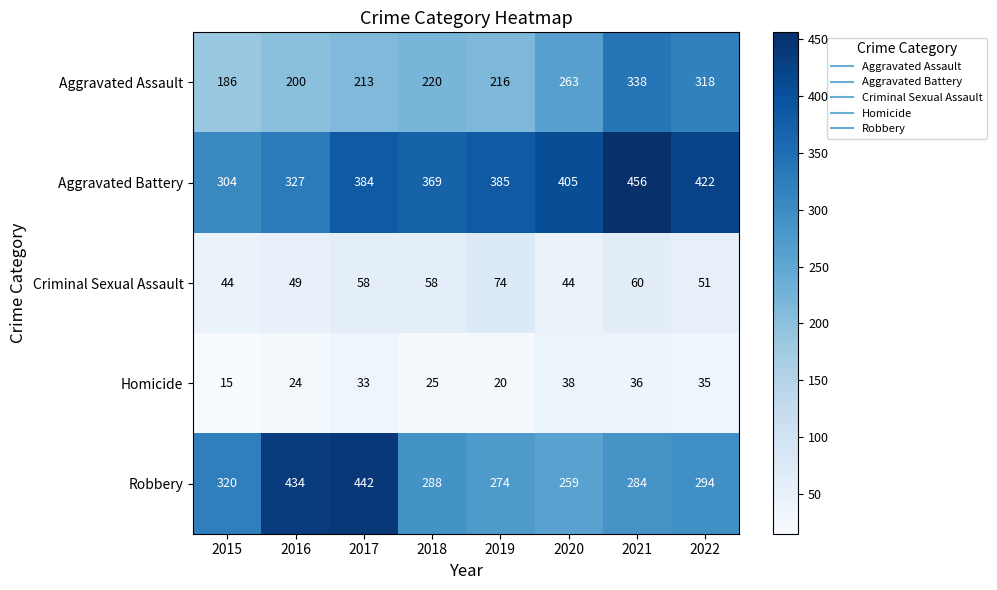

At 2015, list the series in order from smallest to largest.

Homicide, Criminal Sexual Assault, Aggravated Assault, Aggravated Battery, Robbery